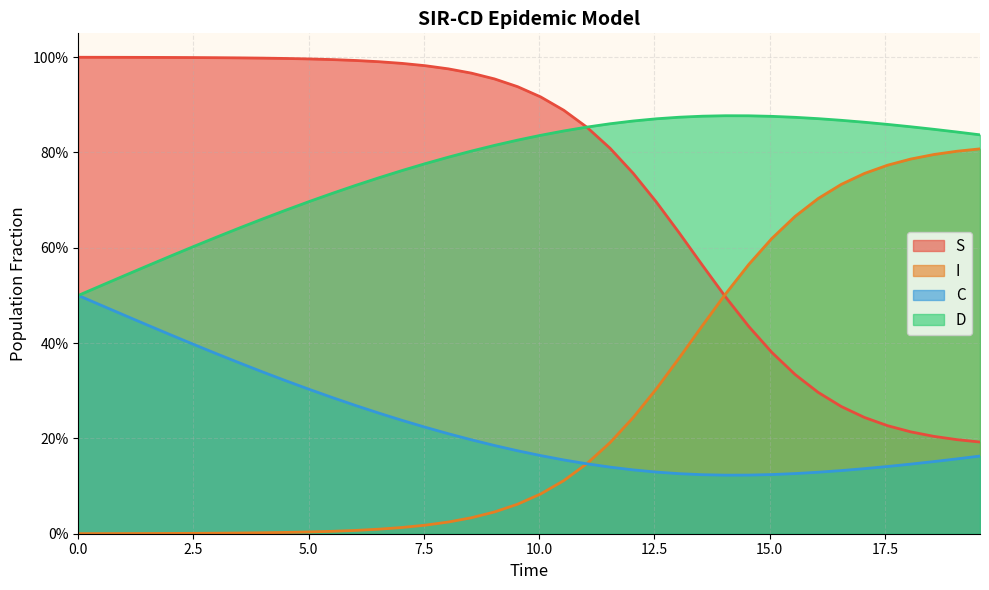

True or false: I has more than 2 interior local peaks.

False